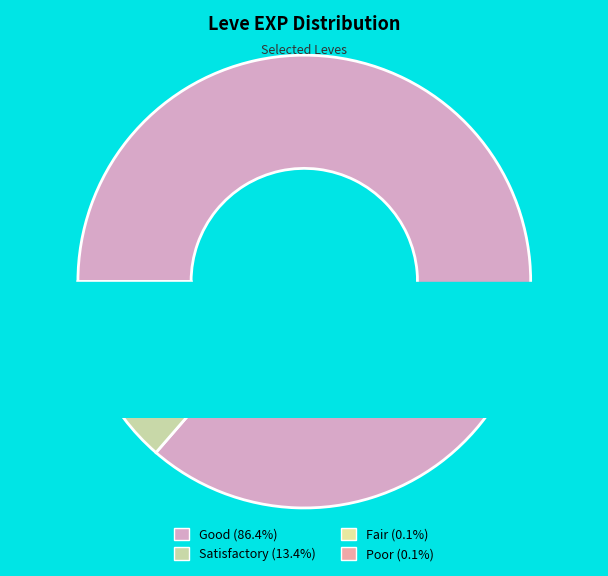

Is there a majority slice in this chart?

Yes